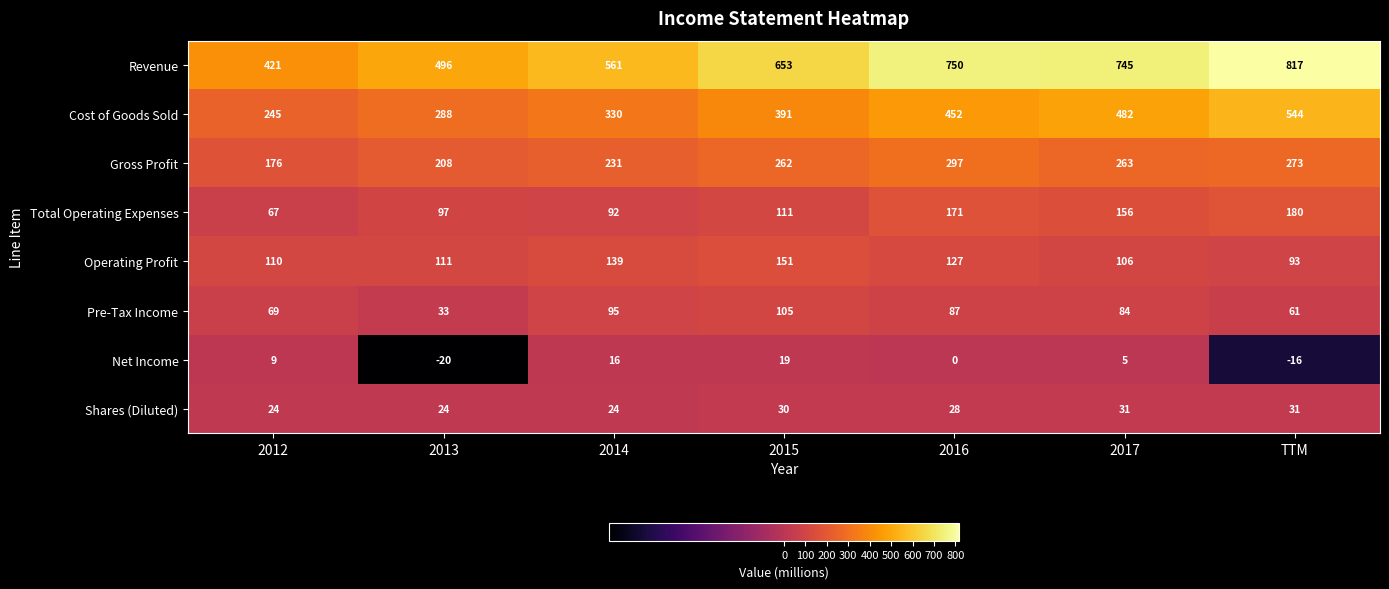

What is the sum of all Cost of Goods Sold values?

2732